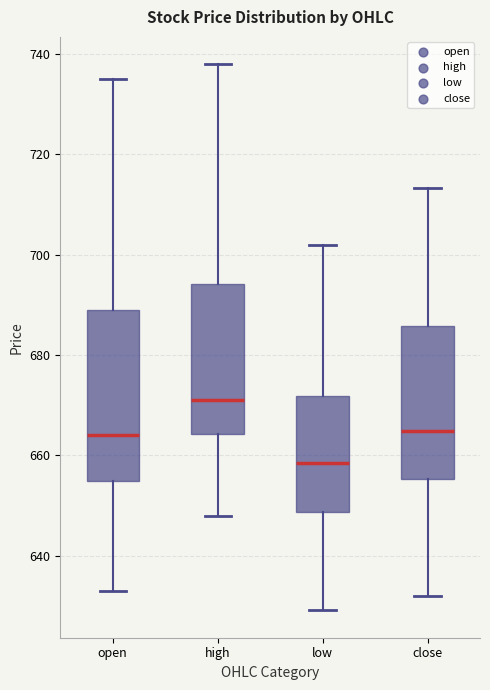

Reading left to right, read every box against the y-axis: the position of its median line, the range the box covers, and the ends of its whiskers. The values are not printed on the chart, so give them approximately, as read against the axis.

open: median 664, box 654 to 690, whiskers 634 to 736
high: median 670, box 664 to 694, whiskers 648 to 738
low: median 658, box 648 to 672, whiskers 630 to 702
close: median 664, box 656 to 686, whiskers 632 to 714